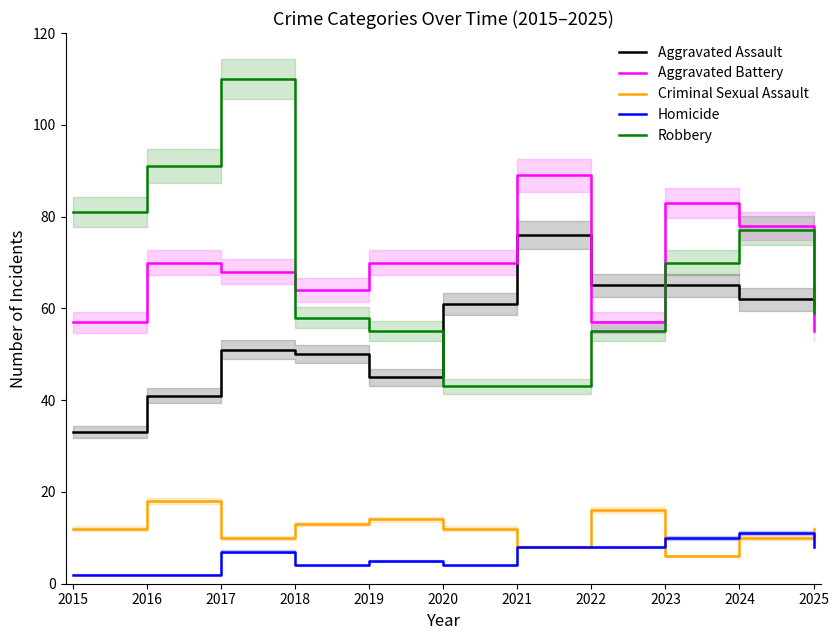

At how many categories does at least one series exceed 5?

11